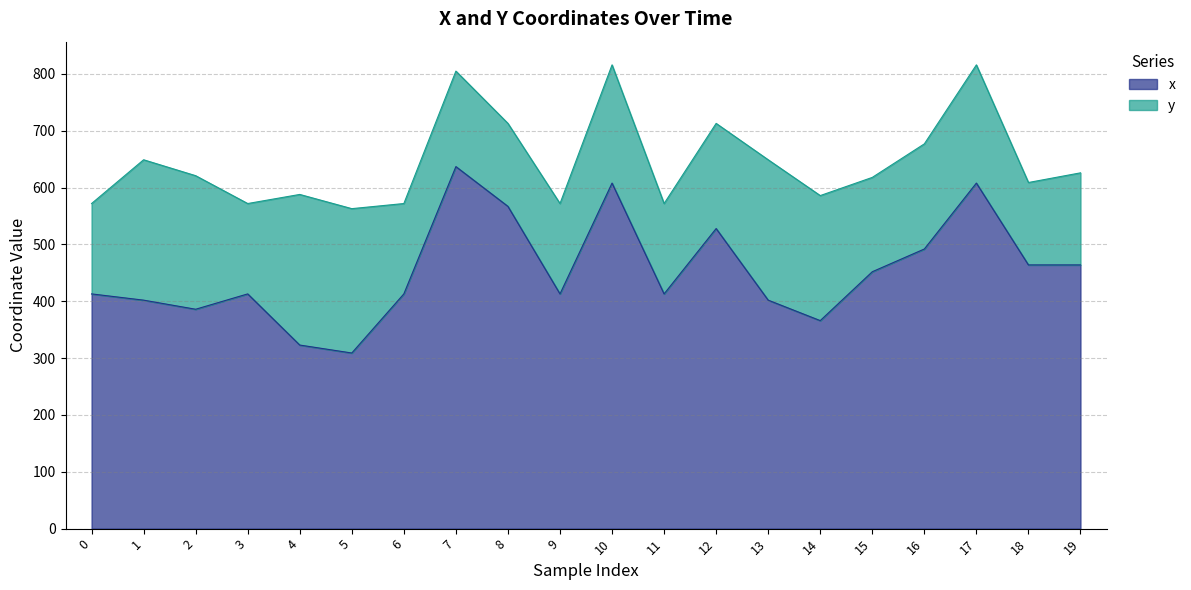

True or false: there are more than 2 points higher than both neighbors.

True